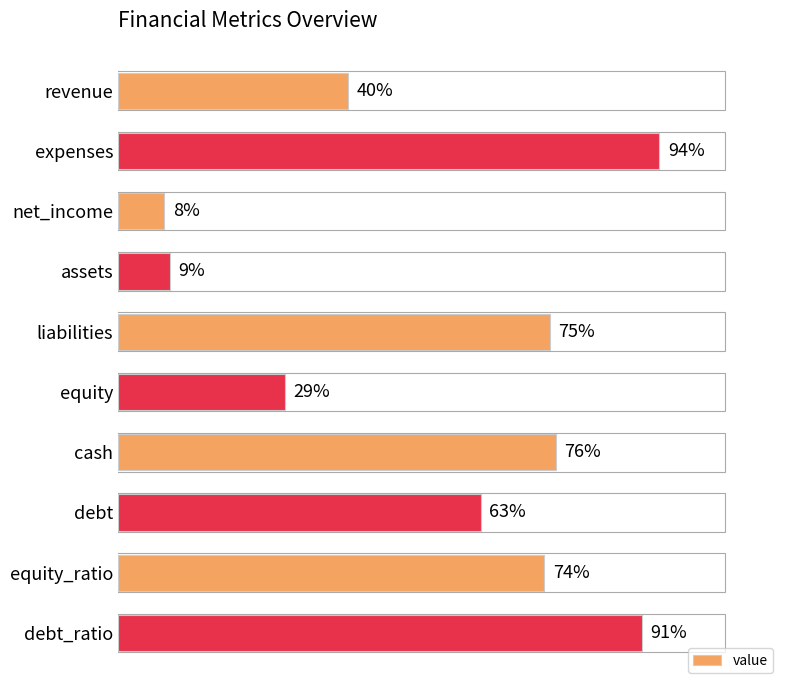

Are the bars grouped side by side (vs. stacked)?

No